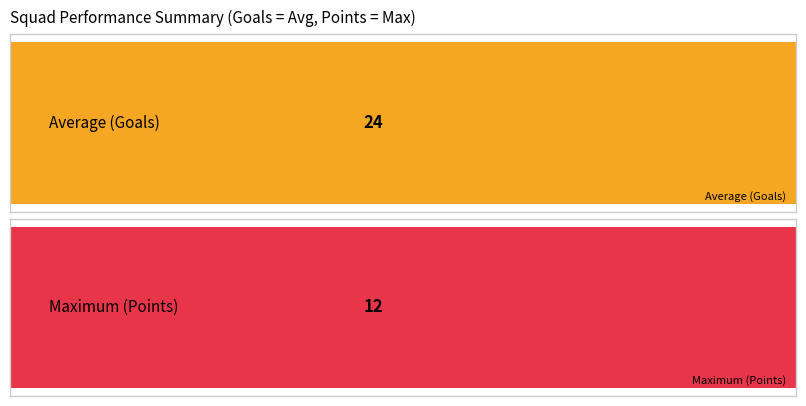

The value of goals at 19 is -2. True or false?

False